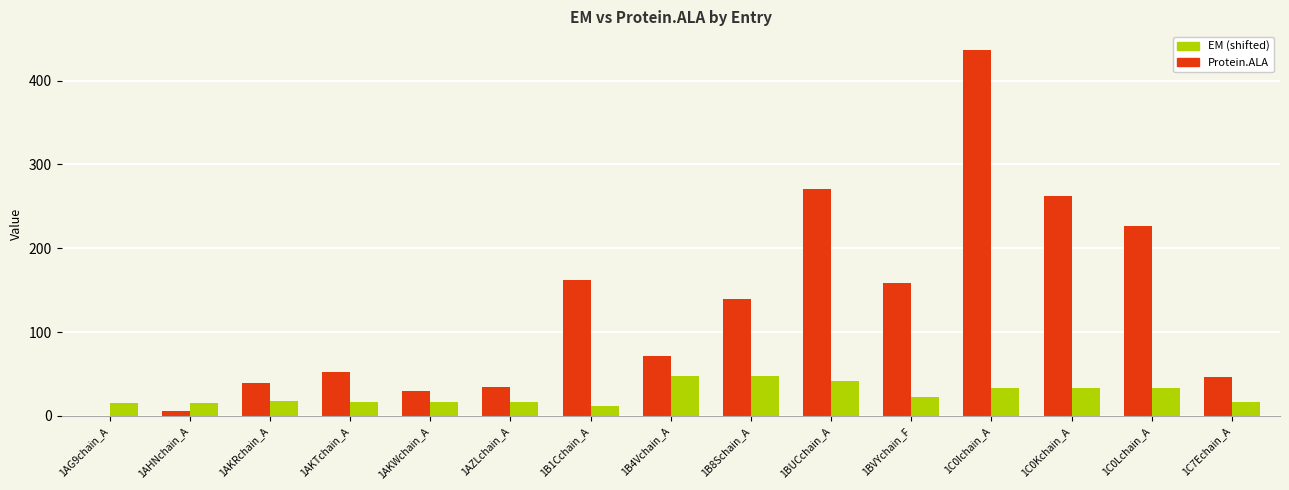

How many groups of bars are there?

15